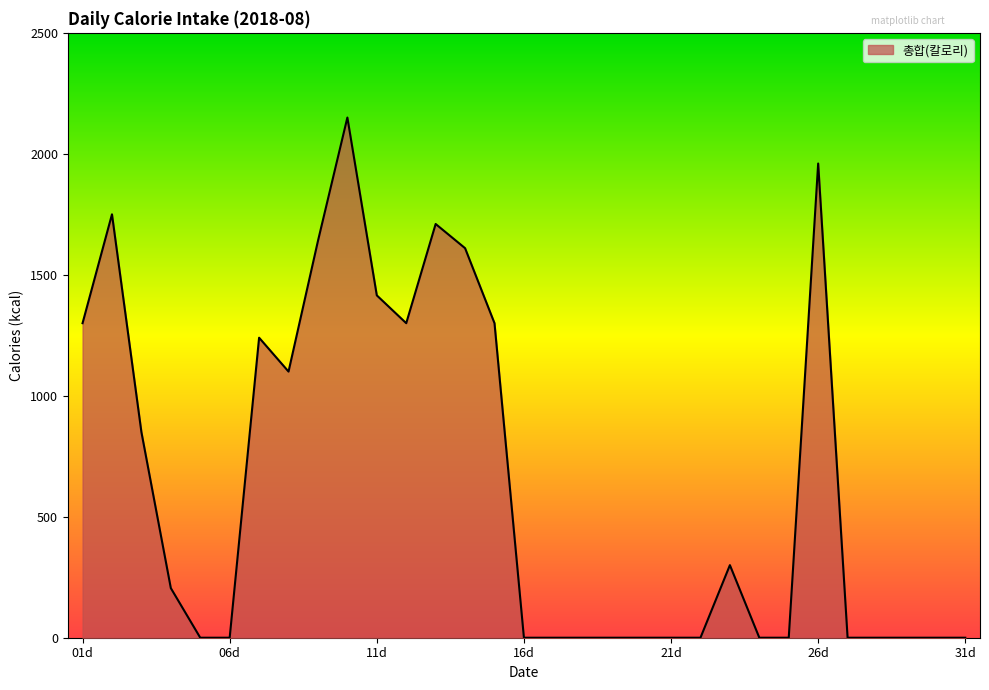

What is the maximum value shown in the chart?

2150